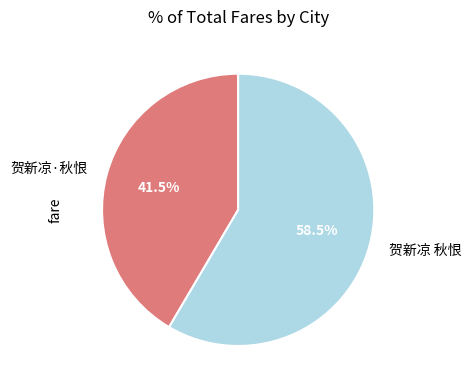

True or false: 贺新凉·秋恨 accounts for 34% of the total.

False